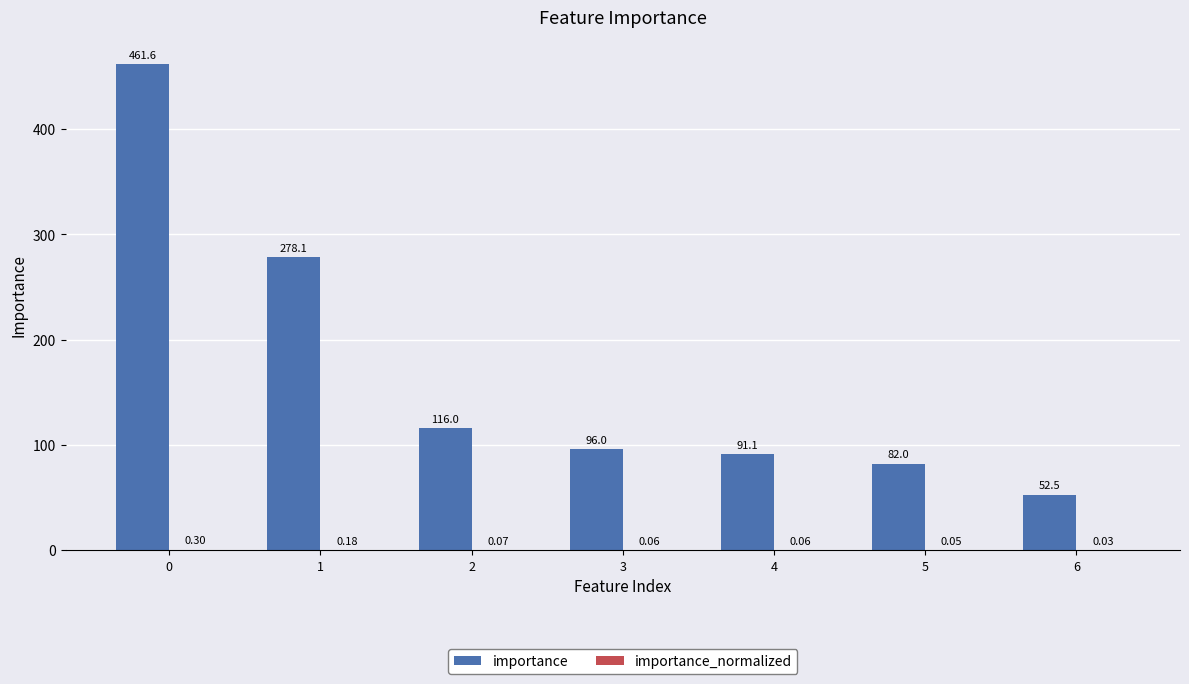

Between 0 and 3, which series saw the biggest shift?

importance